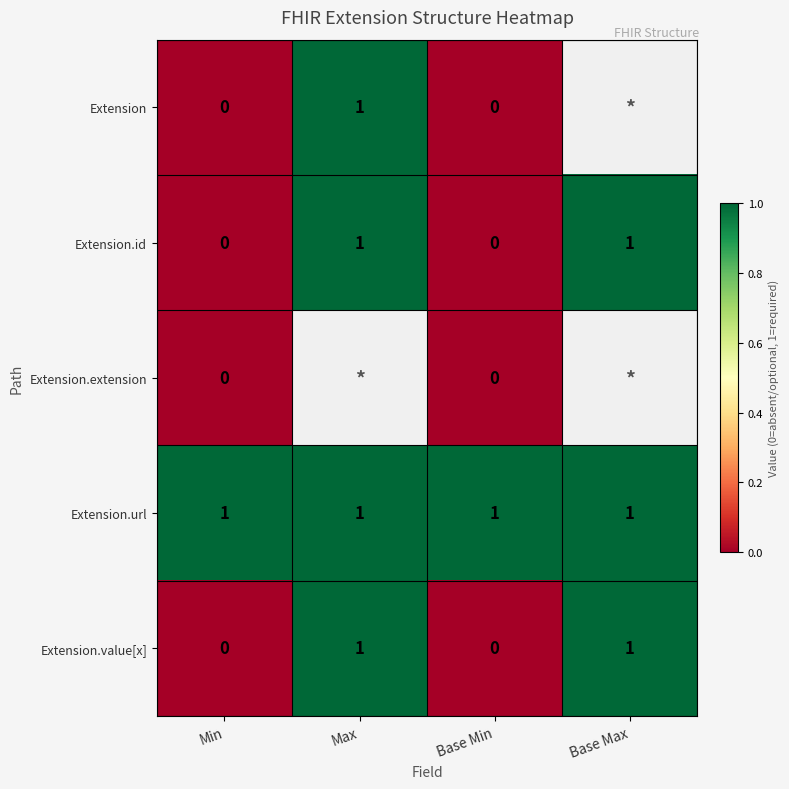

Which label corresponds to the smallest value in the chart?

Min